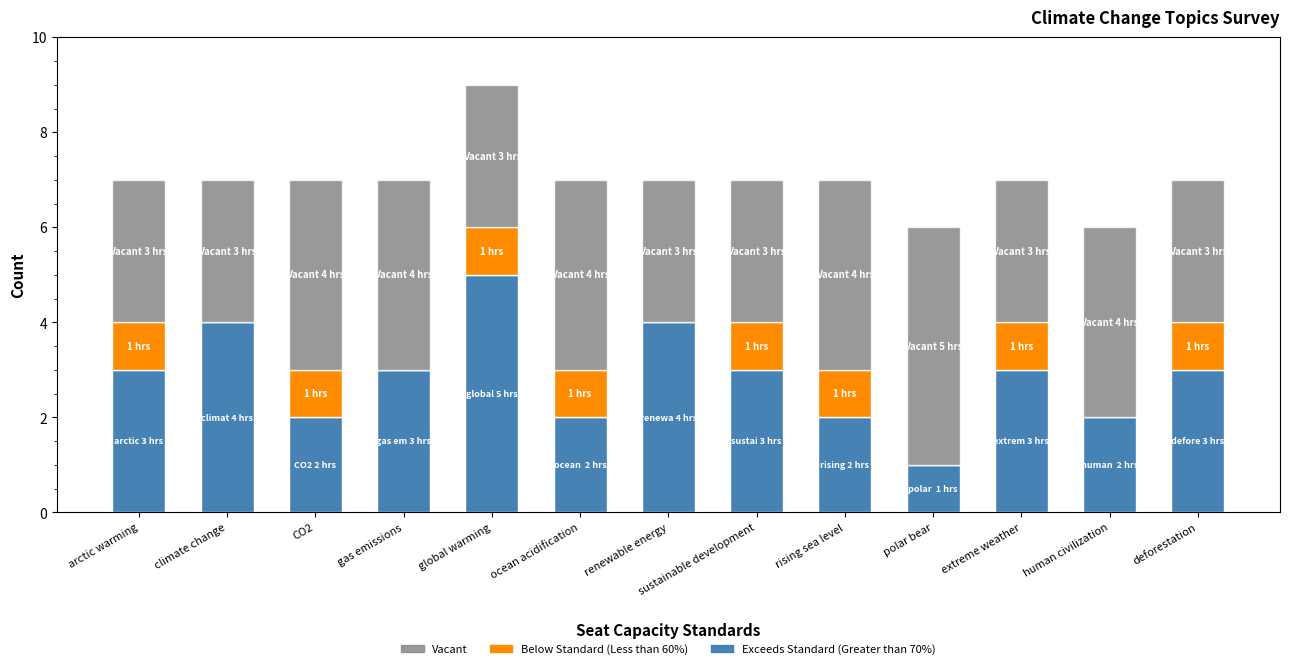

At which category is the sum across all series the highest?

global warming